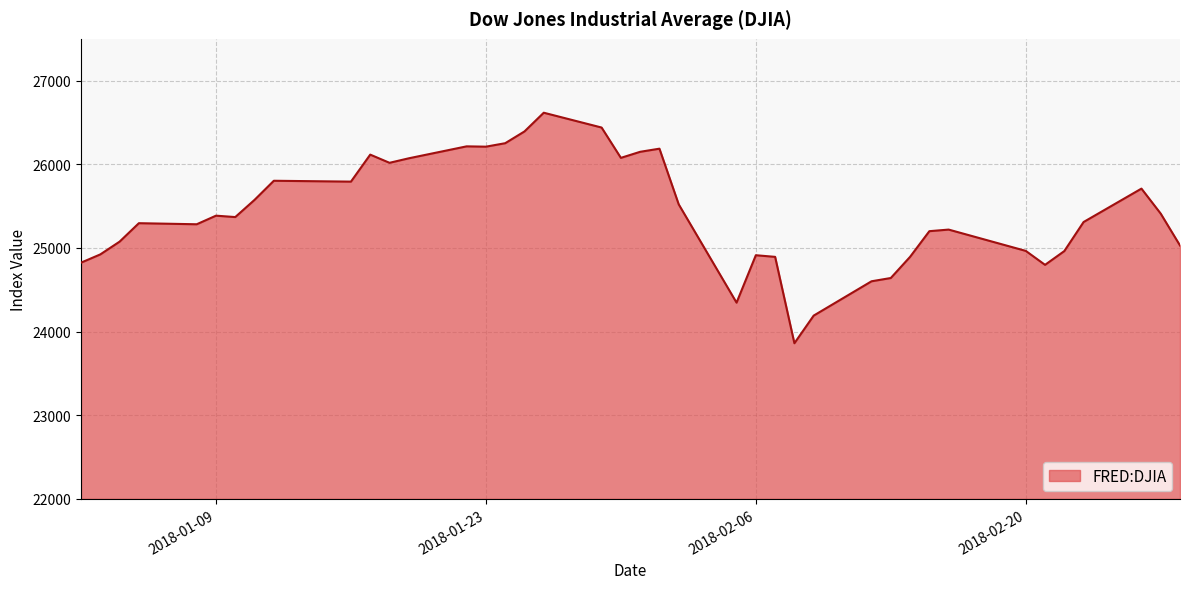

What is the greatest value displayed?

26616.7